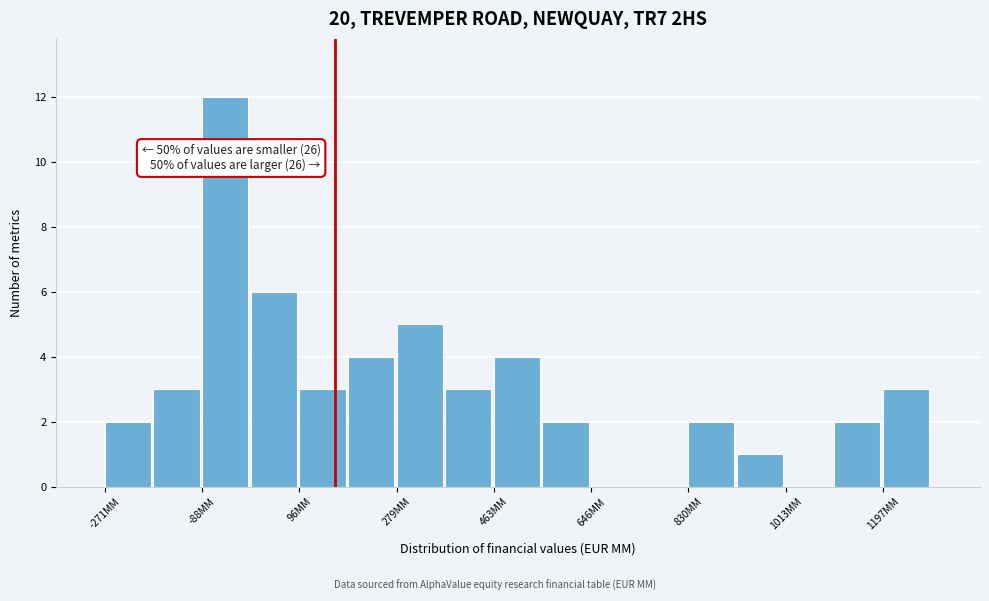

Over which range of the x-axis is the bar tallest?

-80 to 0